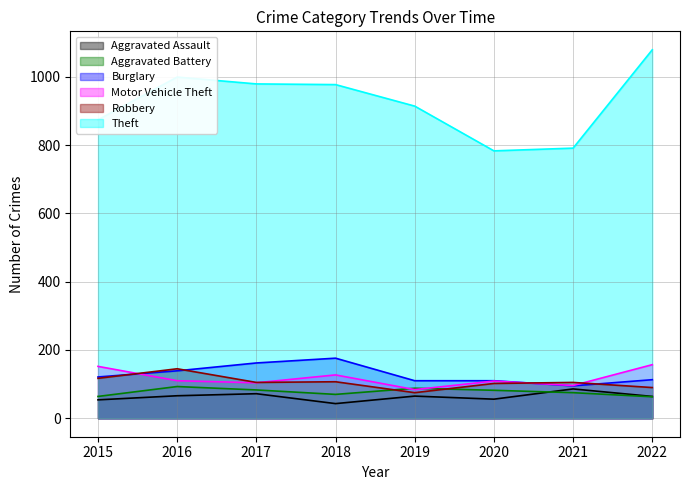

Is the value of Aggravated Assault at 2018 greater than the value of Theft at 2015?

No